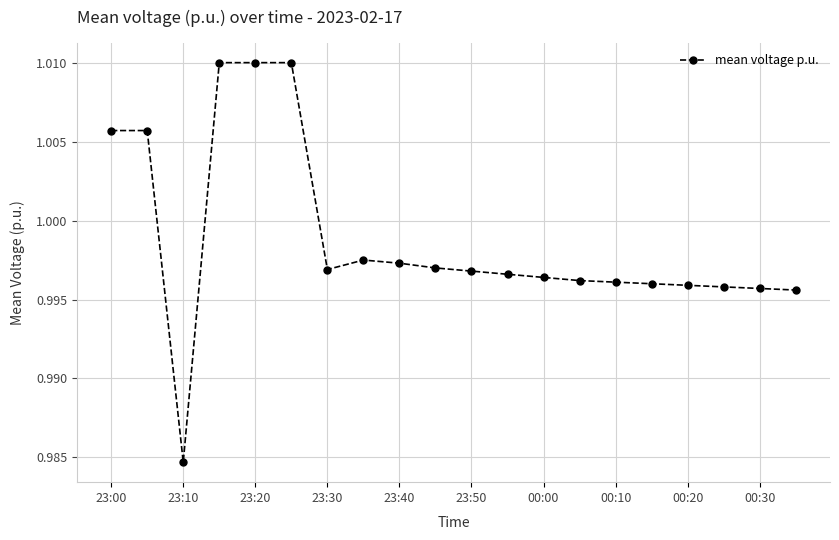

What is the sum of all values?

20.0